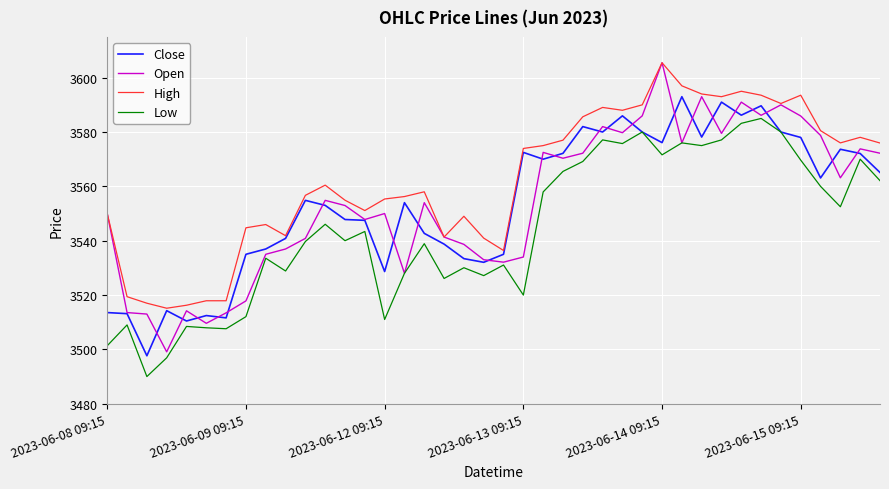

Which series has the largest range (max minus min)?

Open